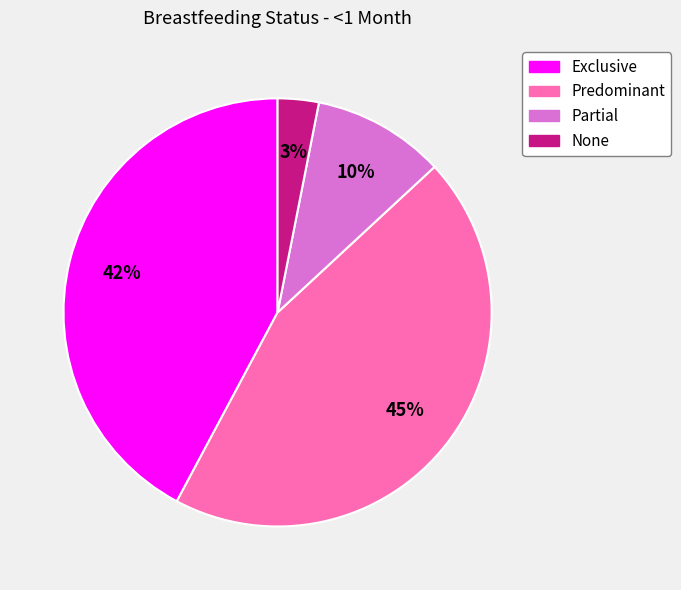

True or false: Exclusive accounts for 42% of the total.

True